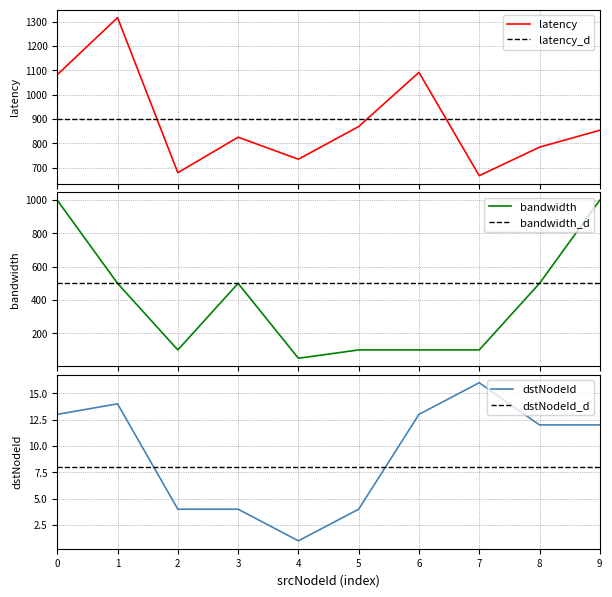

Is it true that dstNodeId equals 1 at 4?

True